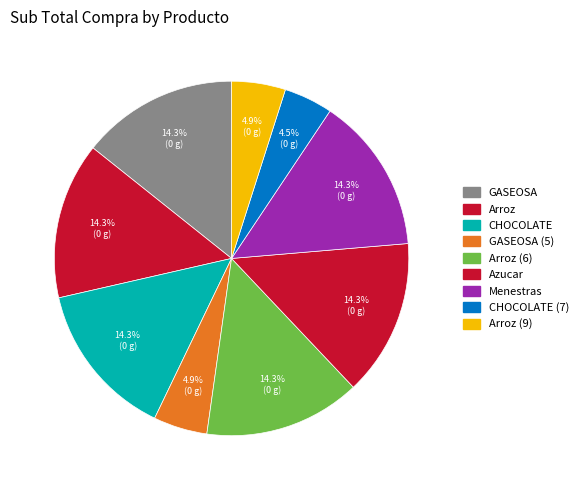

How many slices are in this pie chart?

9